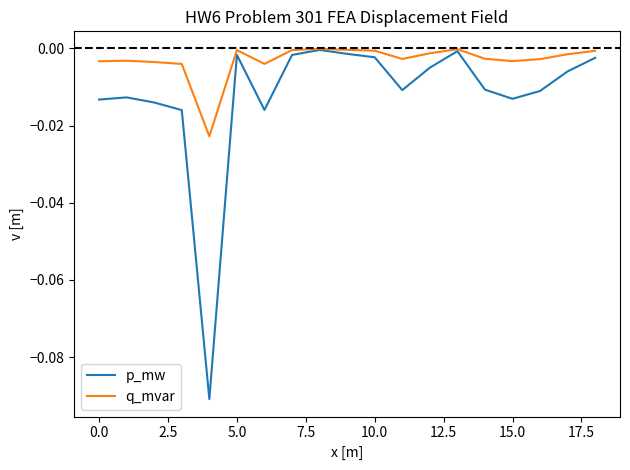

Which series has the largest total across all categories?

q_mvar